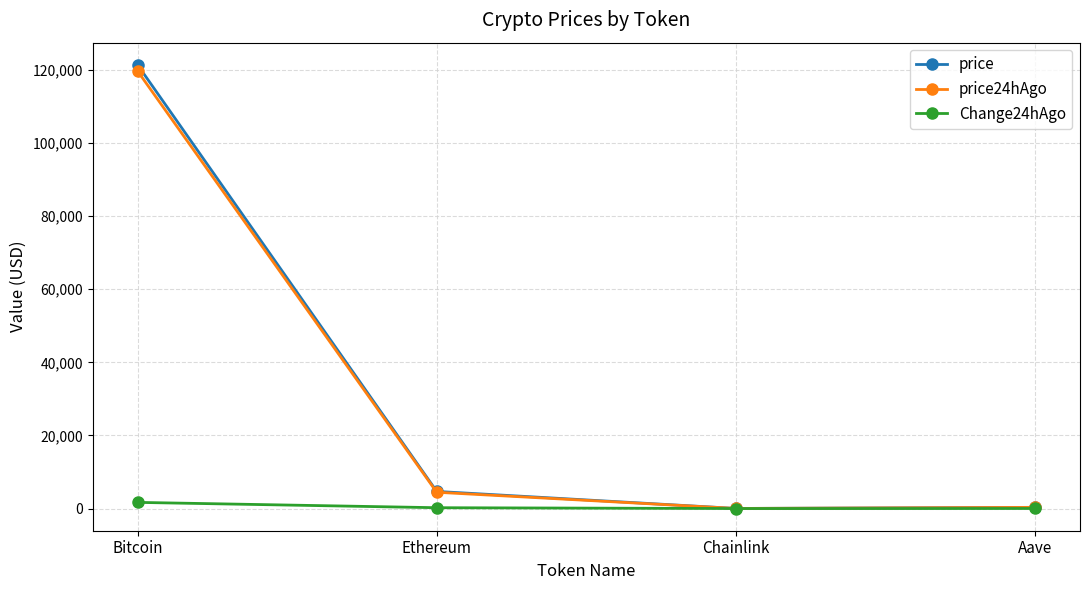

At which category does price24hAgo reach its first local valley?

Chainlink